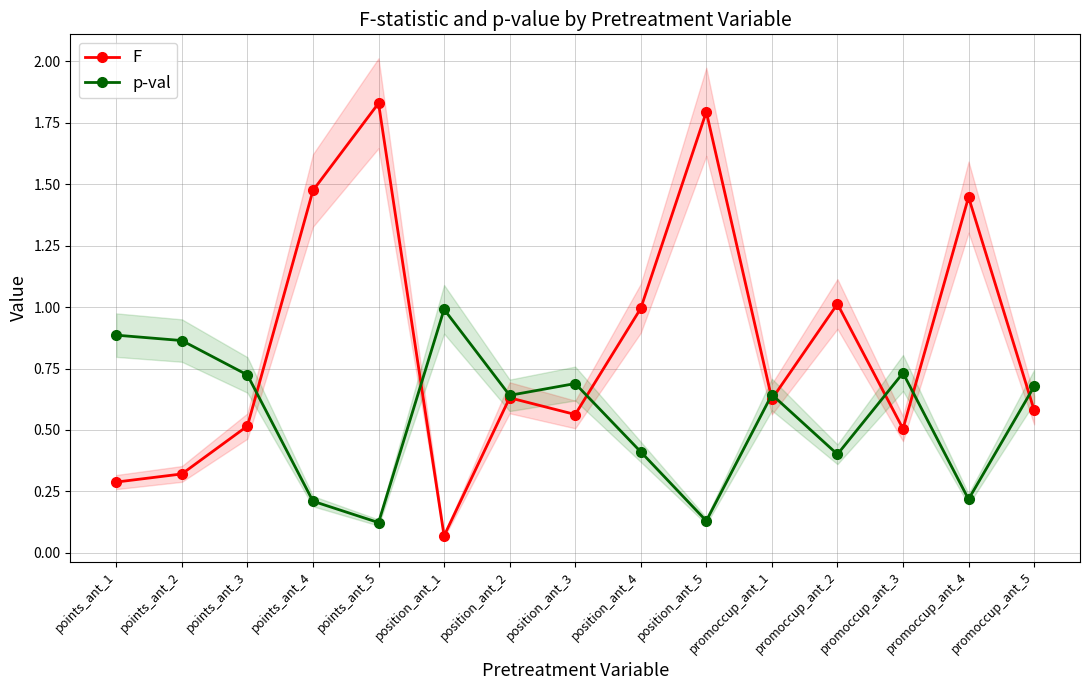

What is the value of the p-val point at the 13th from the left?

0.7